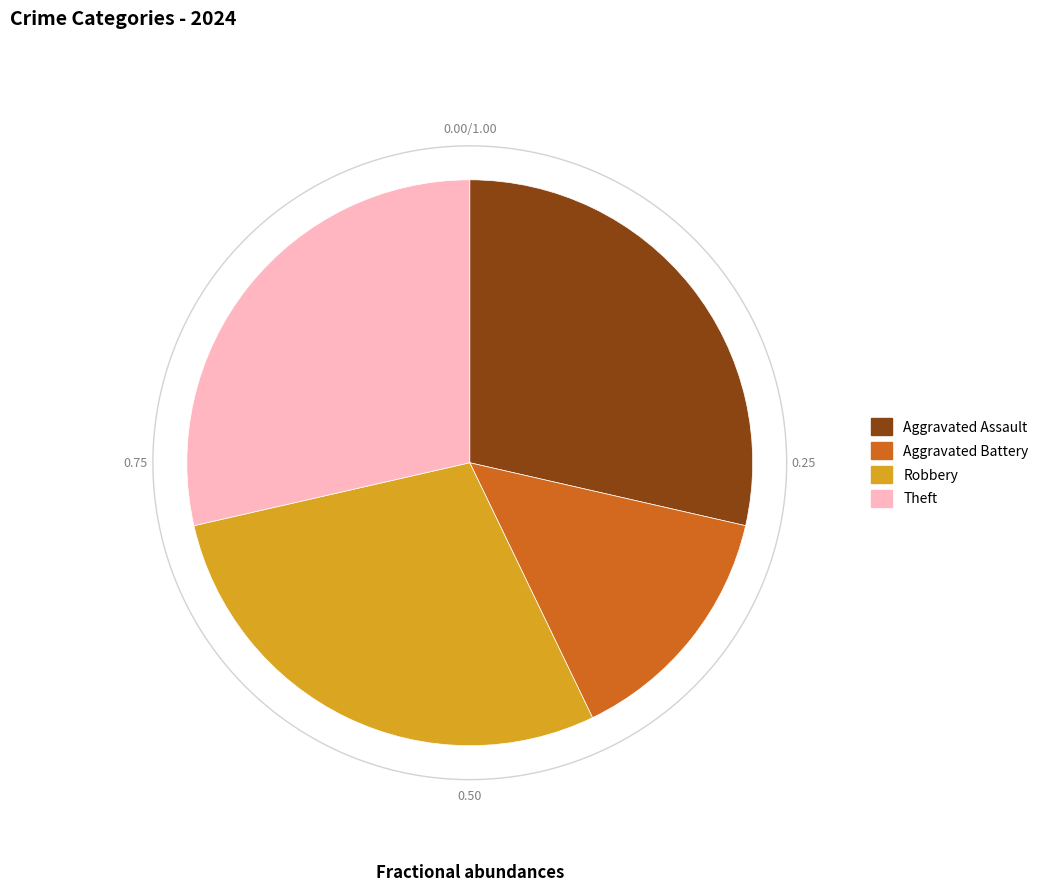

Is the sum of Robbery and Aggravated Assault greater than half?

Yes